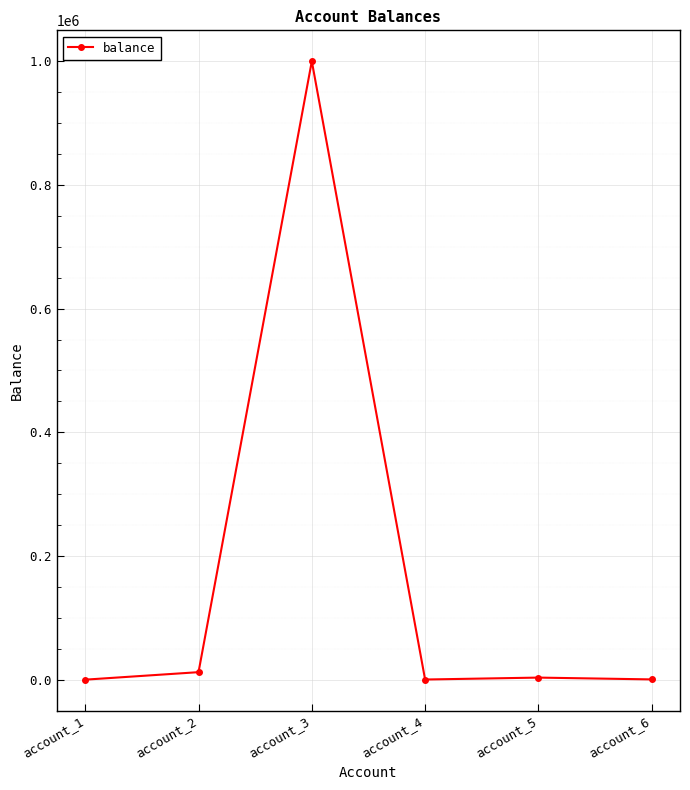

What is the greatest value displayed?

999999